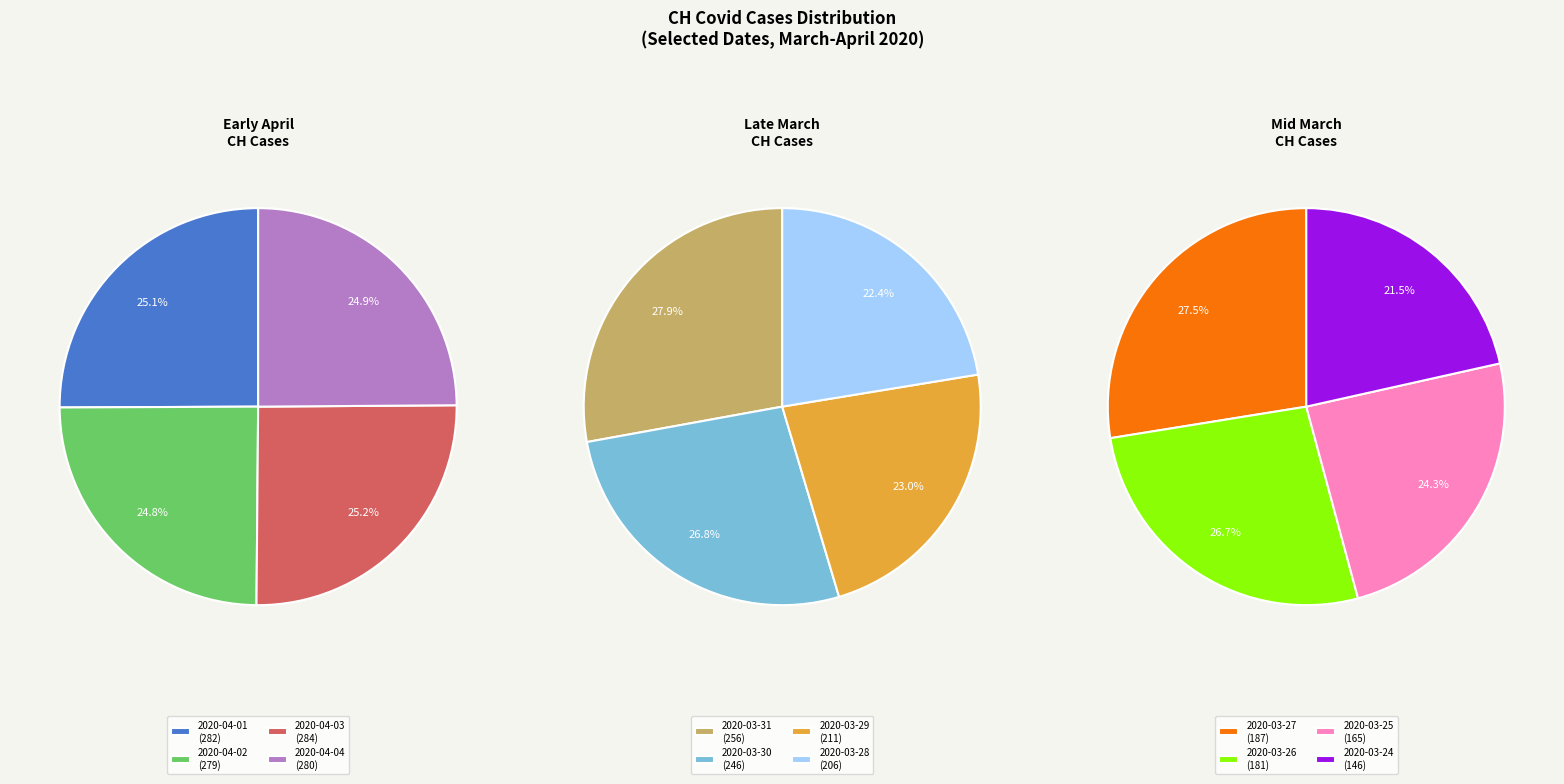

What is the ratio of the value at 2020-04-03 to the value at 2020-03-26?

1.6